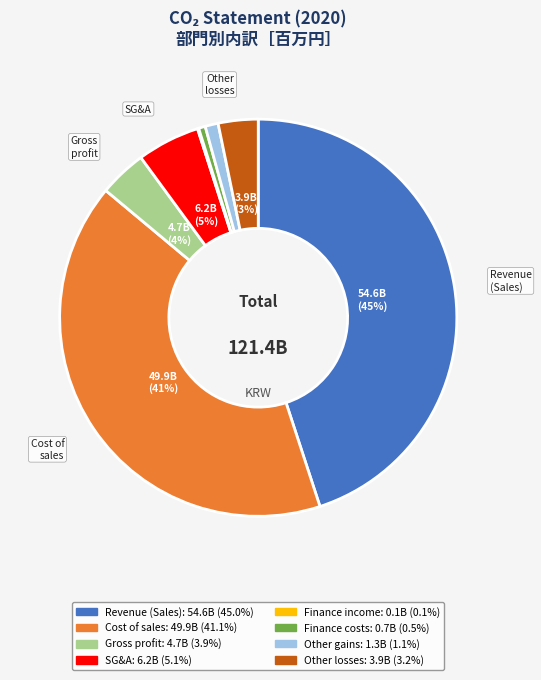

Does any single category account for the majority?

No